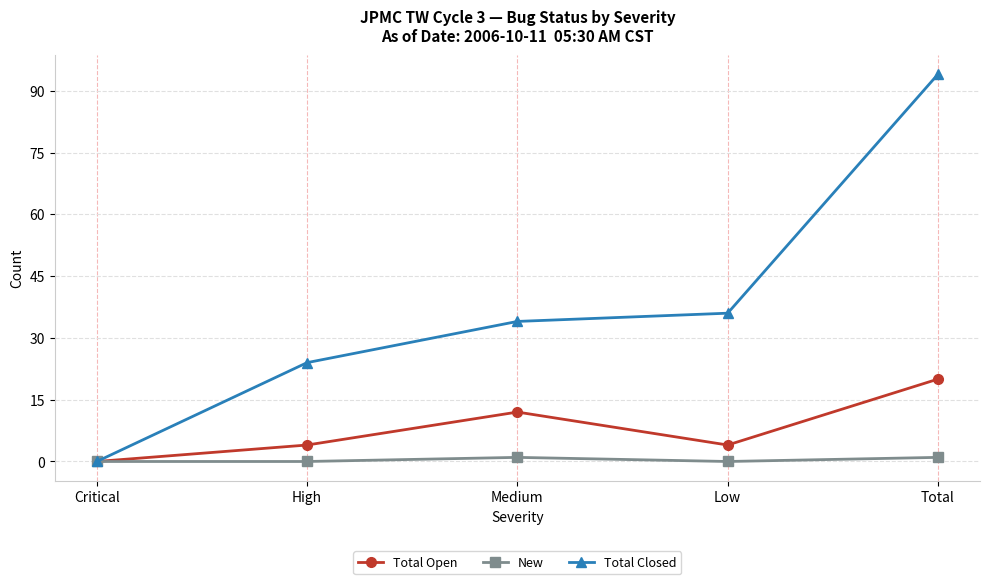

Where is the first local maximum for Total Open?

Medium